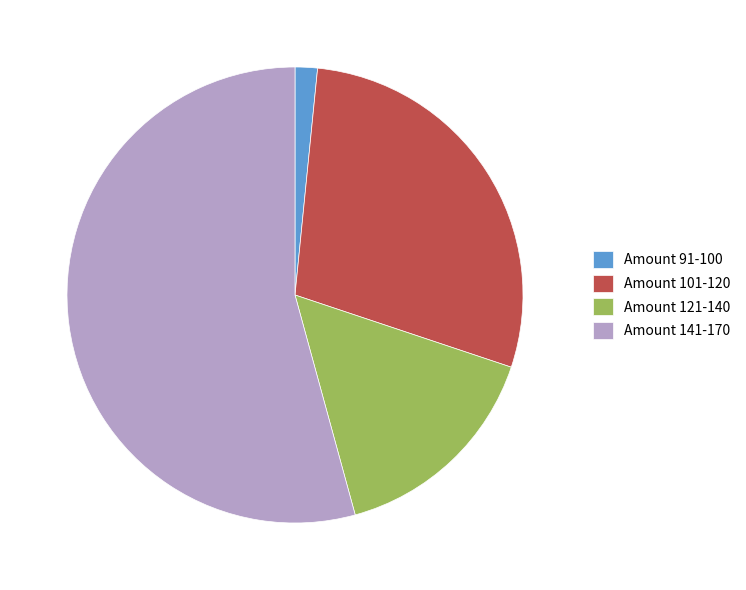

The Amount 91-100 slice represents 10% of the pie. True or false?

False